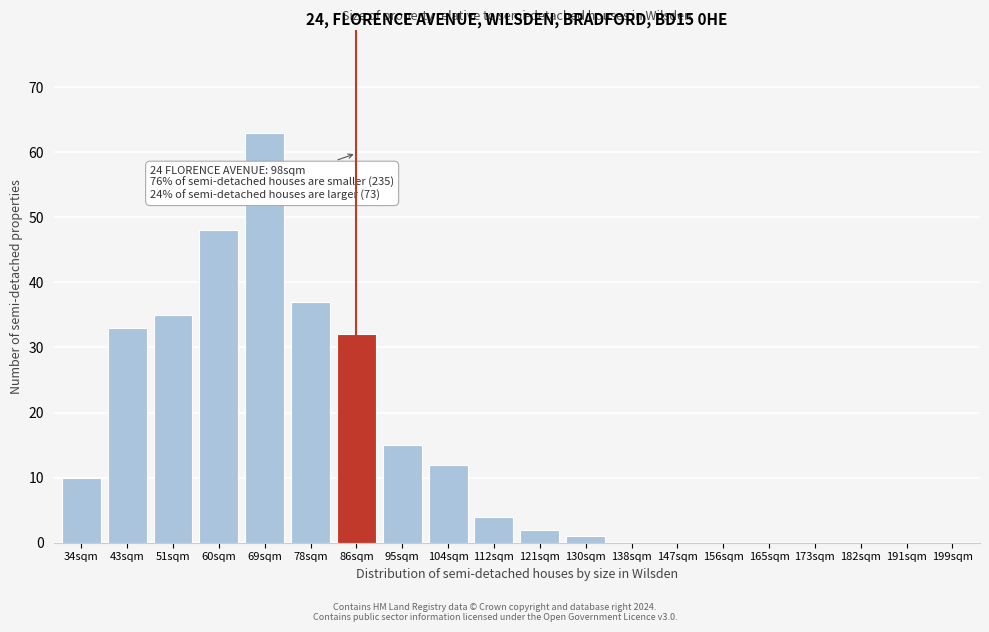

Reading left to right, what are all the values shown in this chart?

34sqm=10	43sqm=33	51sqm=35	60sqm=48	69sqm=63	78sqm=37	86sqm=32	95sqm=15	104sqm=12	112sqm=4	121sqm=2	130sqm=1	138sqm=0	147sqm=0	156sqm=0	165sqm=0	173sqm=0	182sqm=0	191sqm=0	199sqm=0